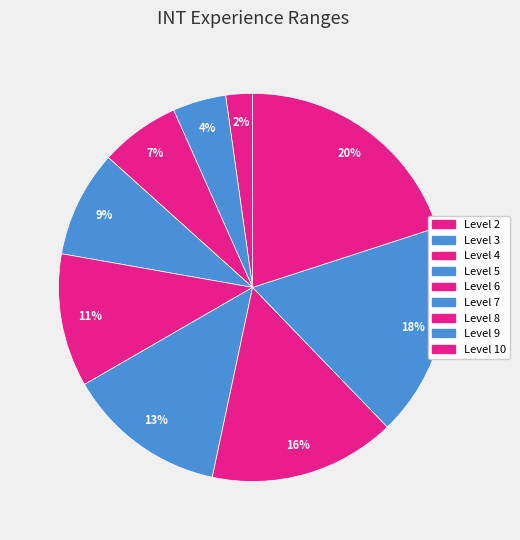

Is it true that Level 8 is 16% of the pie?

True